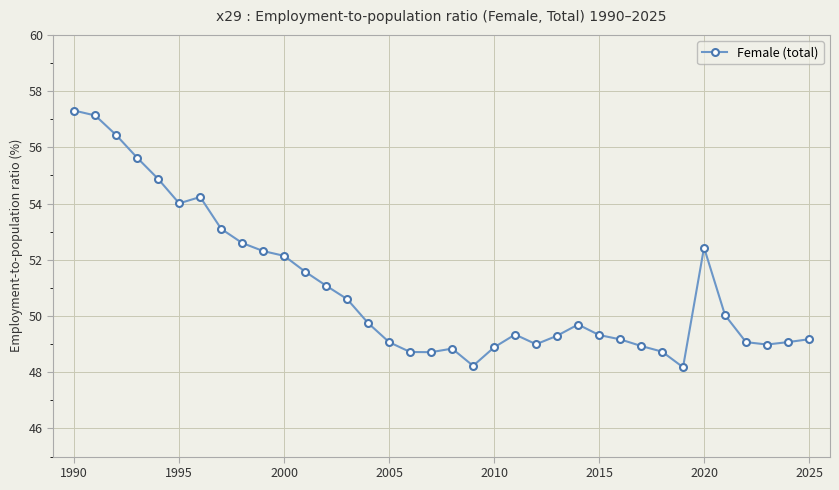

What is the average value?

51.0